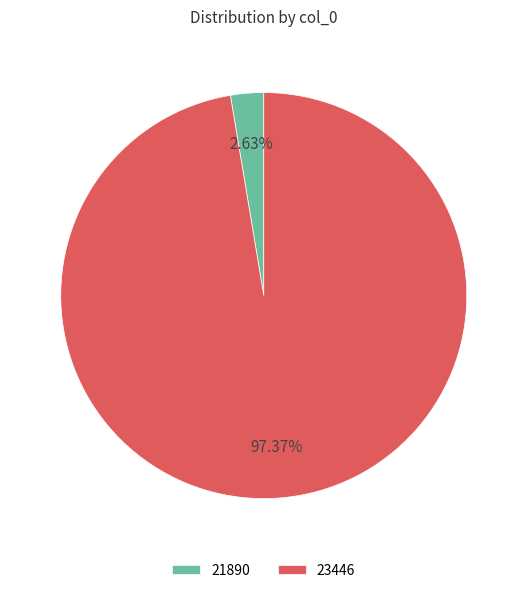

To the nearest percent, what is the difference between the largest and smallest slice percentages?

95%